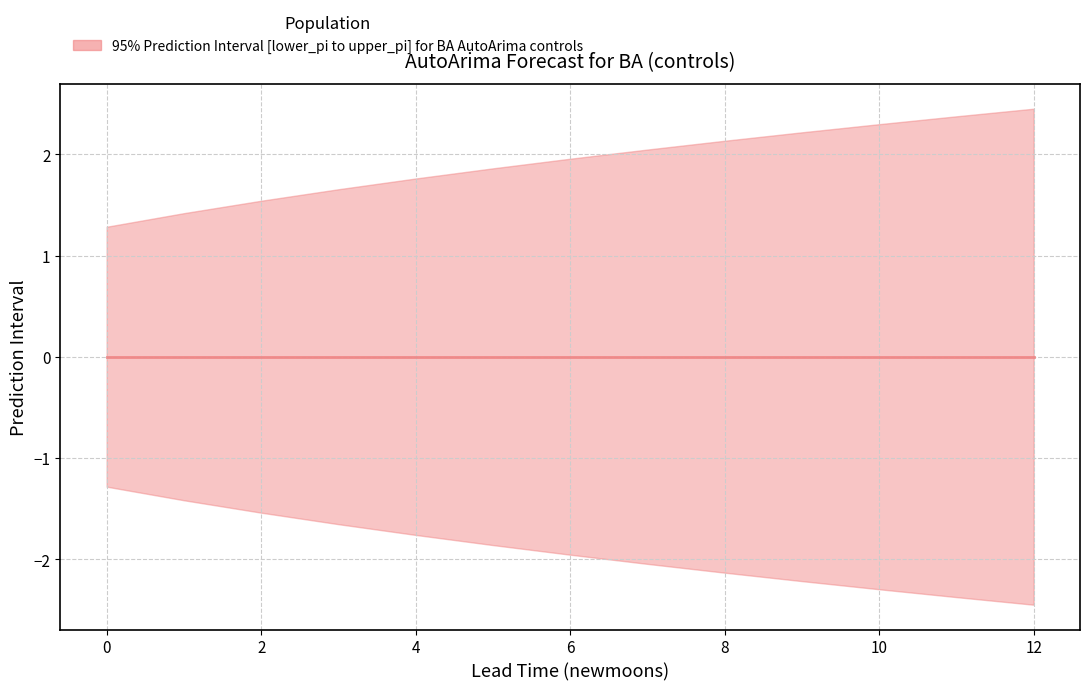

Which has a higher value, 4 or 2?

2